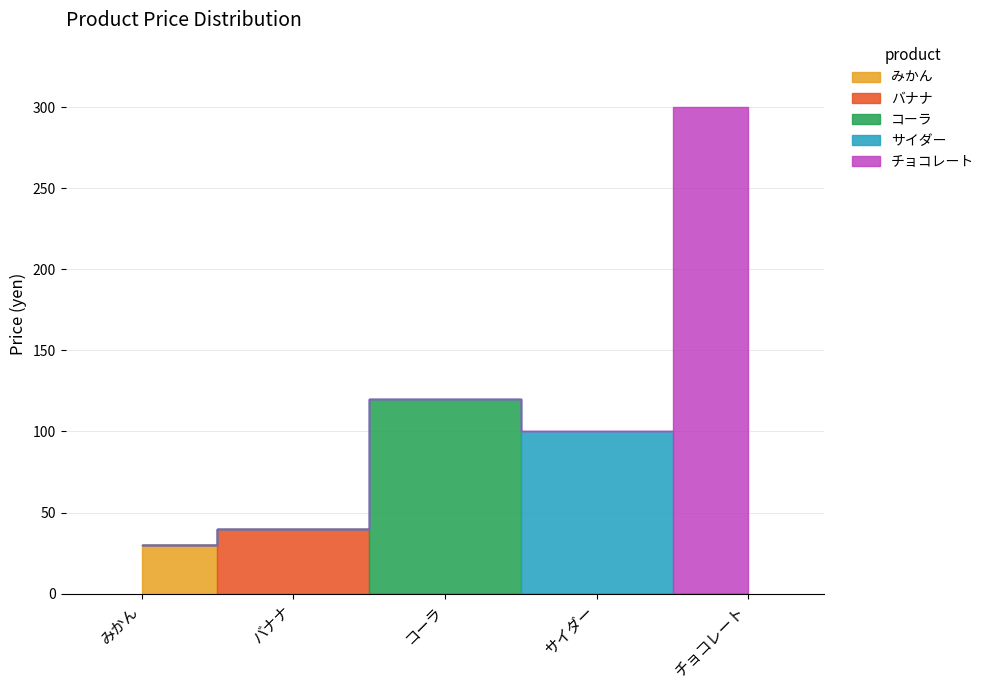

What is the greatest value displayed?

300